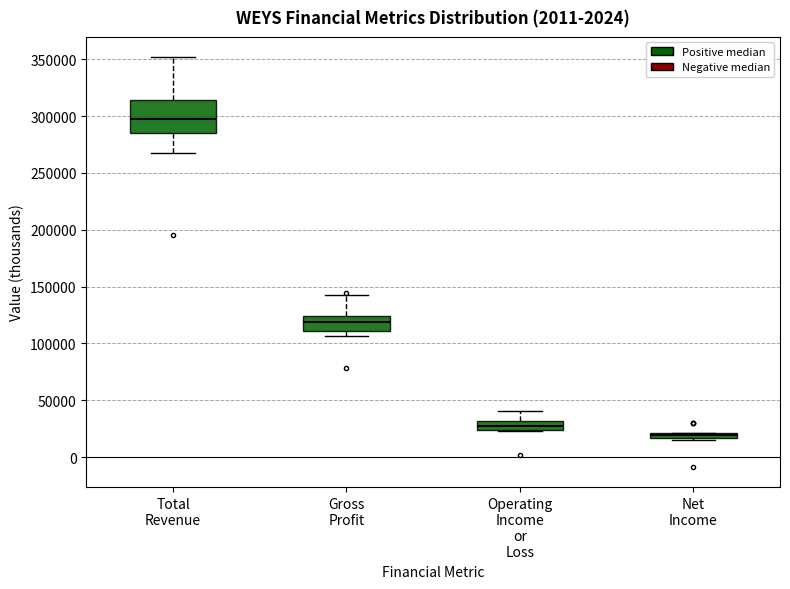

Which box's median line is the lowest?

Net Income